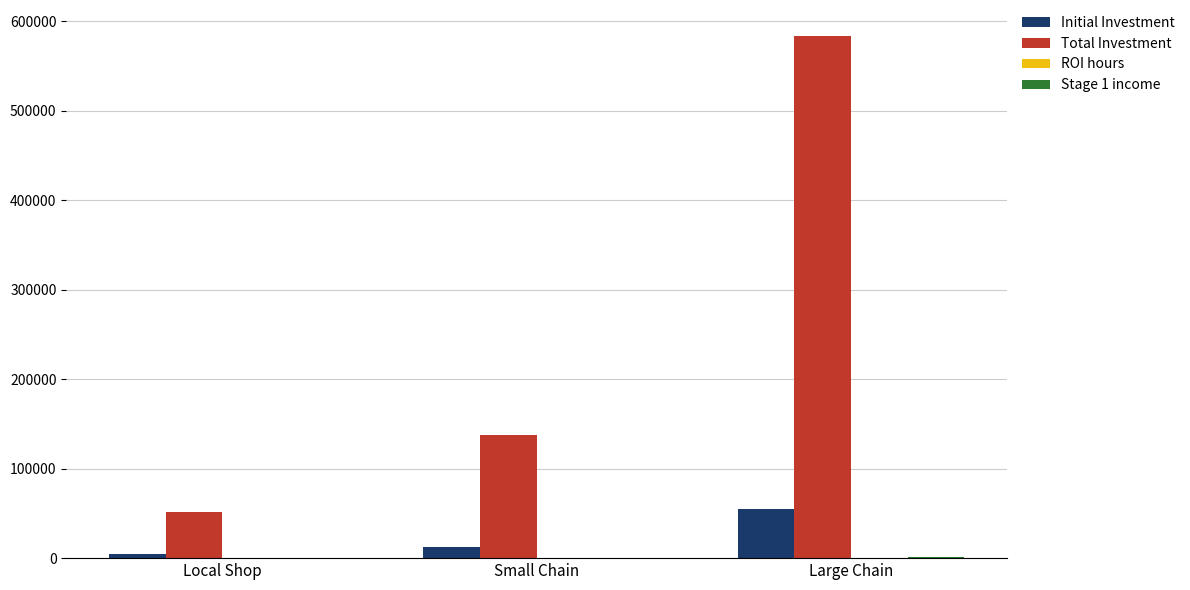

Which series changed the most between Small Chain and Large Chain?

Total Investment